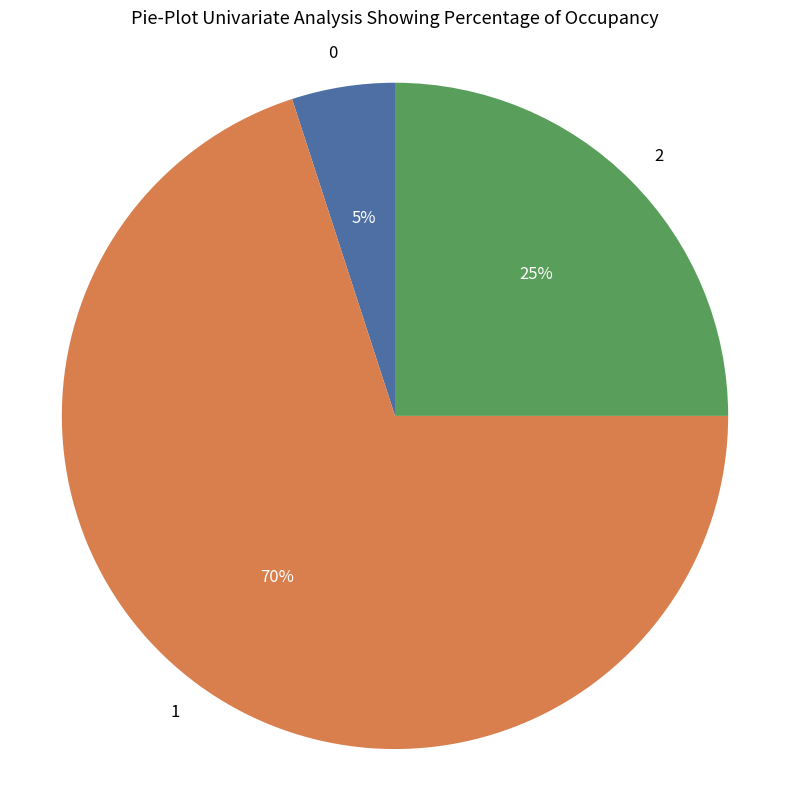

Rank the categories by value from lowest to highest.

0, 2, 1